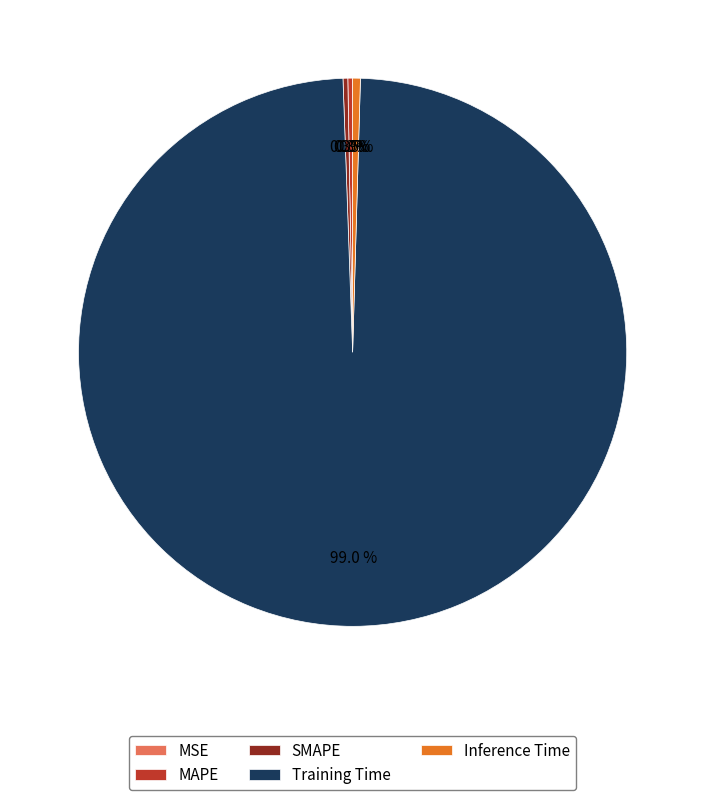

Does any single category account for the majority?

Yes